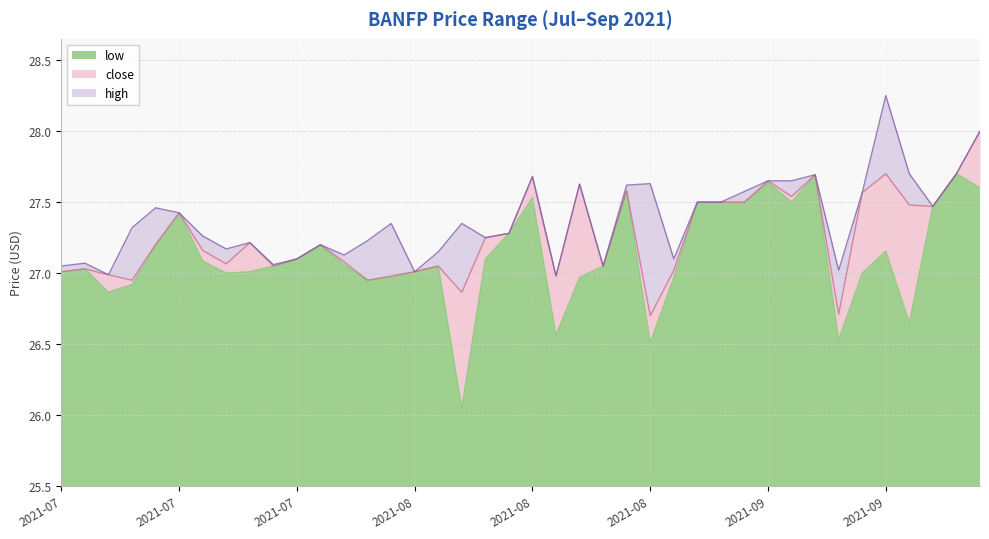

What is the highest value of the close series?

28.0